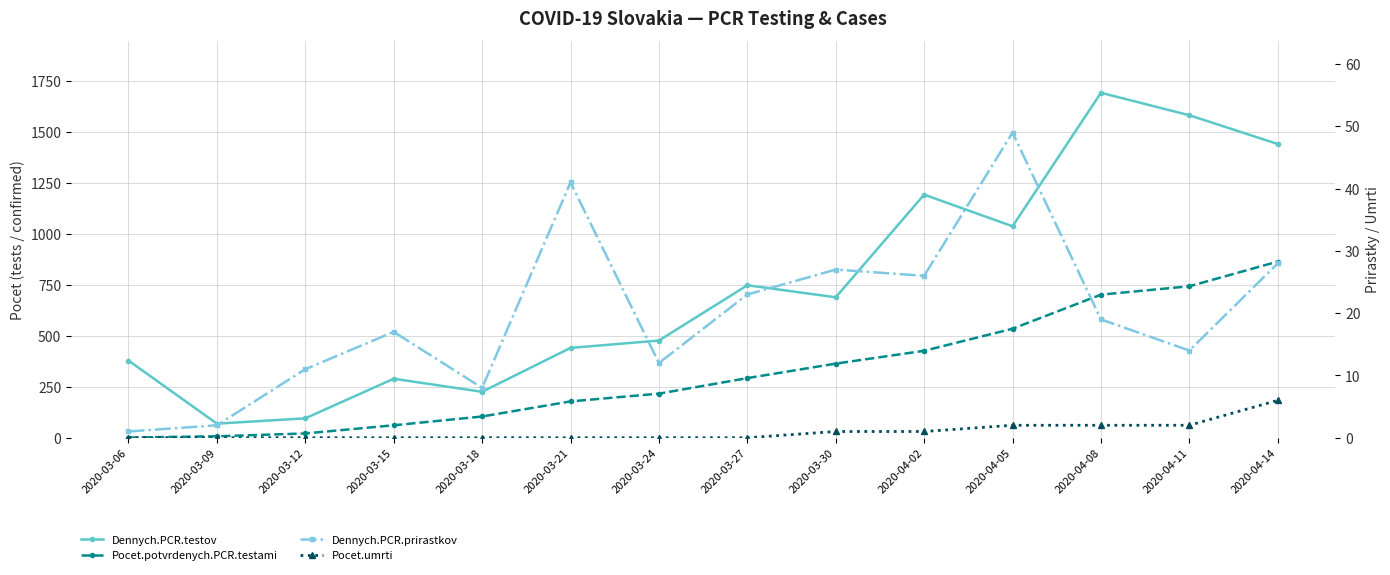

What is the difference between the maximum and minimum values in the Dennych.PCR.prirastkov series?

48